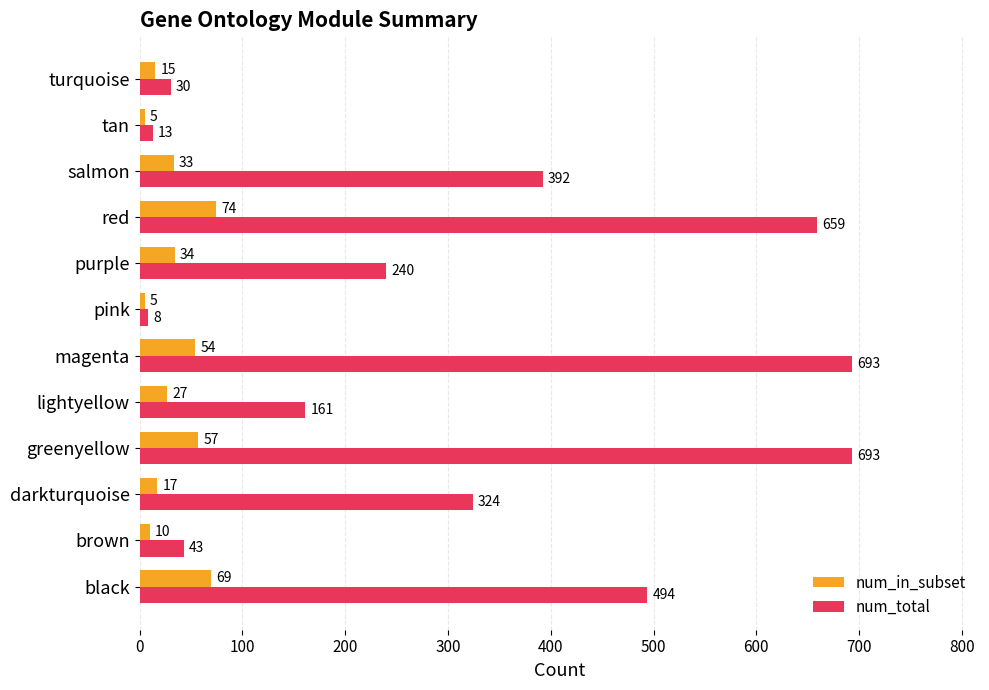

List the series in order of their peak value, lowest first.

num_in_subset, num_total